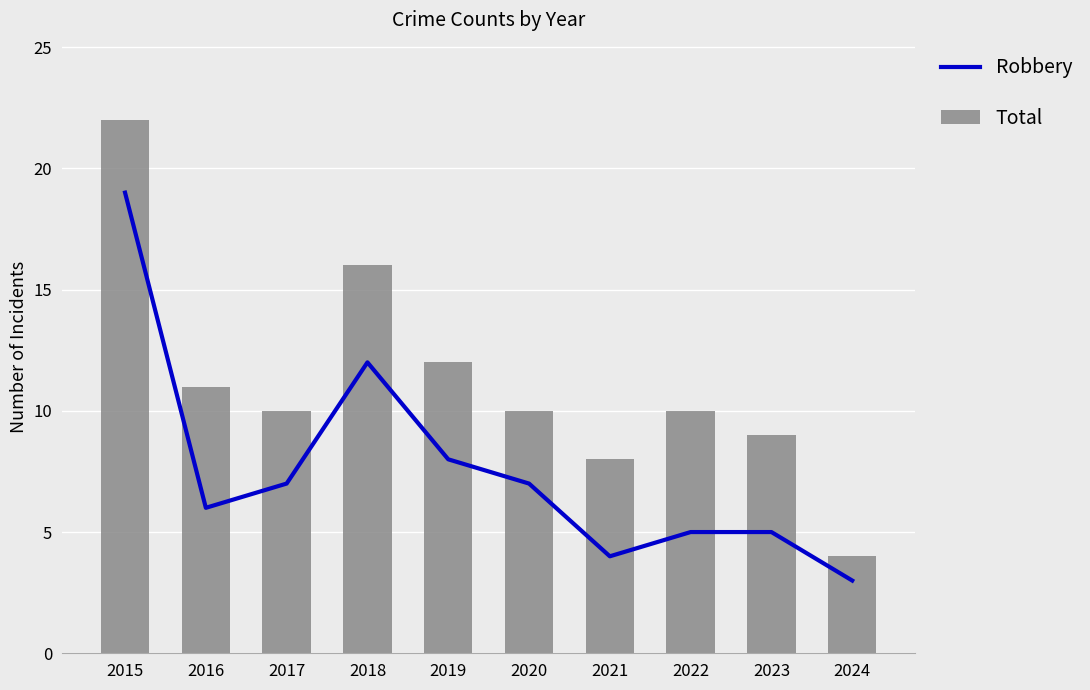

What is the value of the Robbery bar at the 3rd from the left?

7